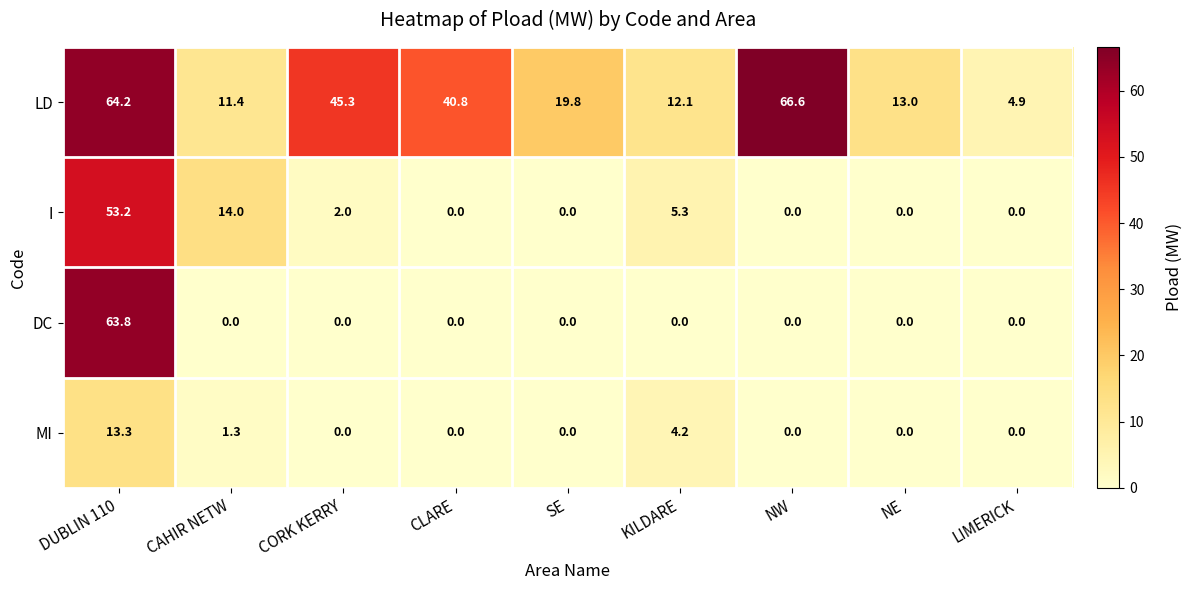

What is the maximum value shown in the chart?

66.6